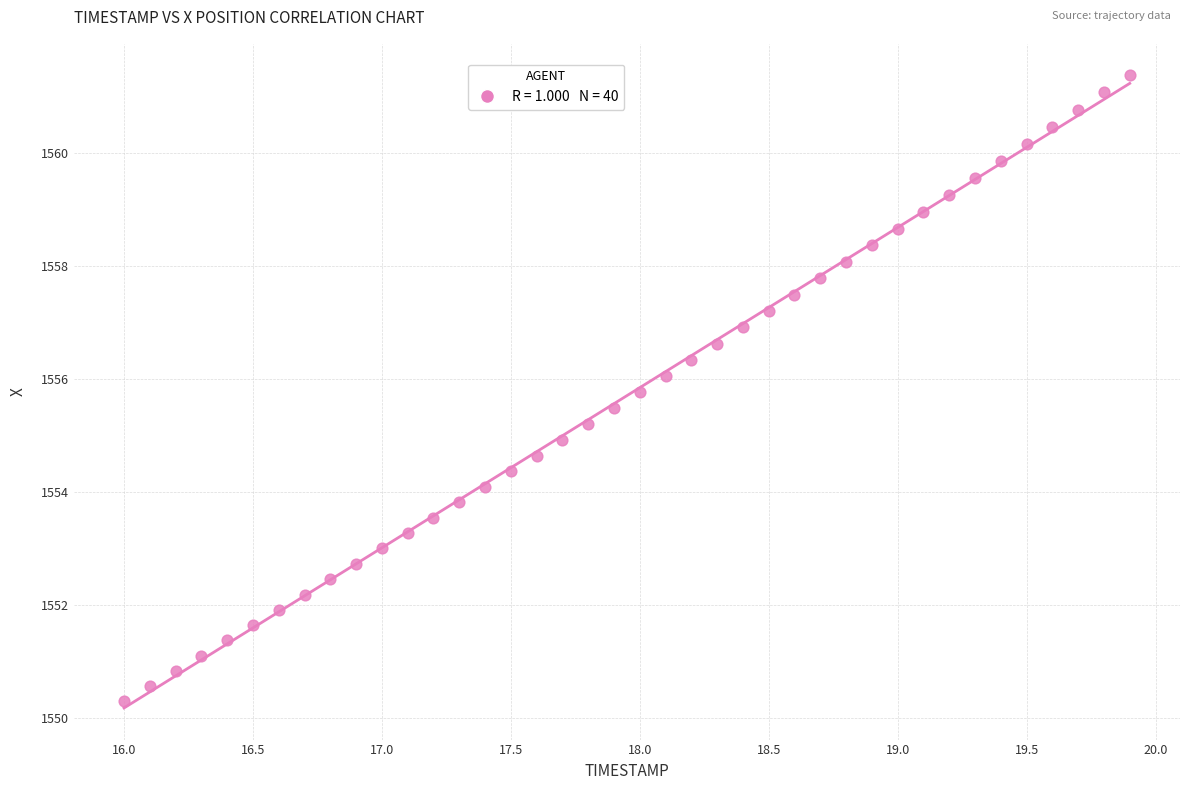

What is the range of Y values (max minus min)?

11.1